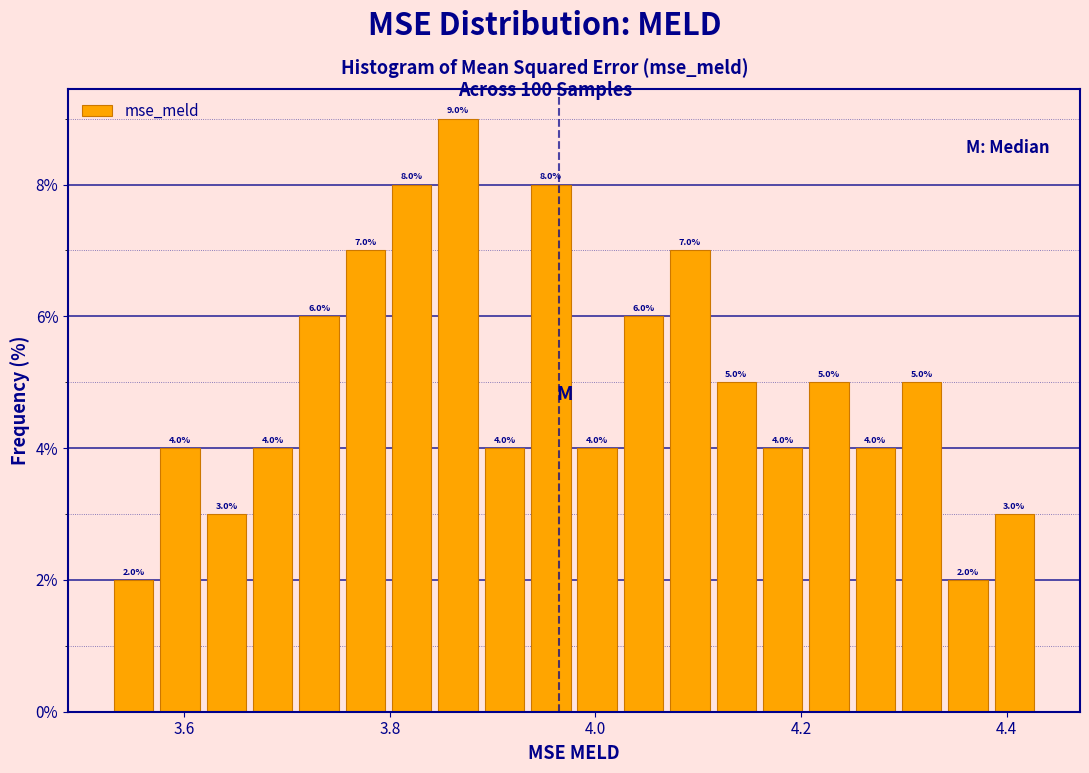

Read against the x-axis, roughly where is the centre of the tallest bar?

3.86